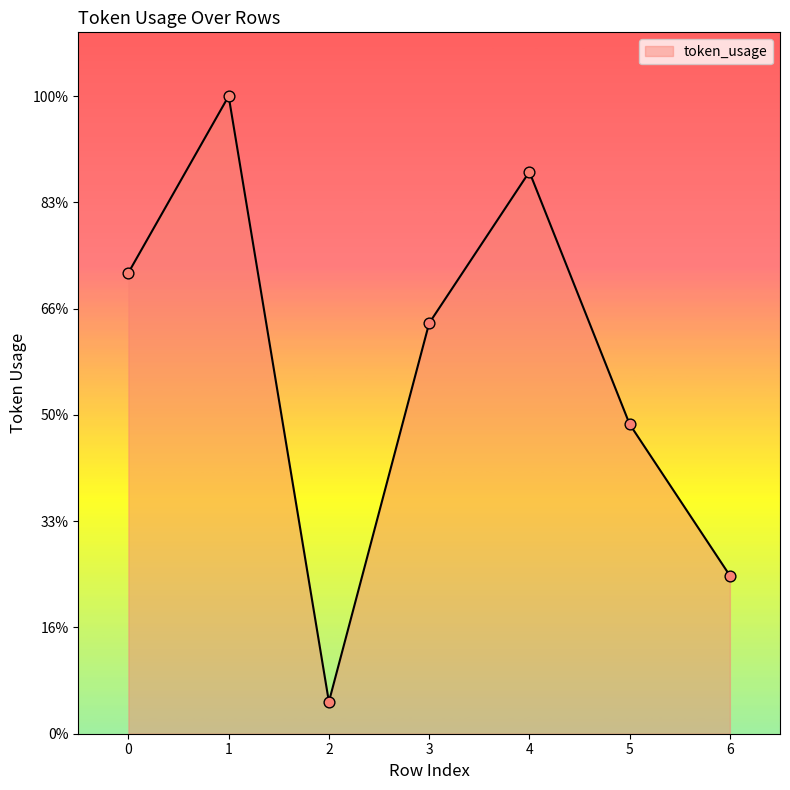

What is the ratio of the value at 6 to the value at 3?

0.4